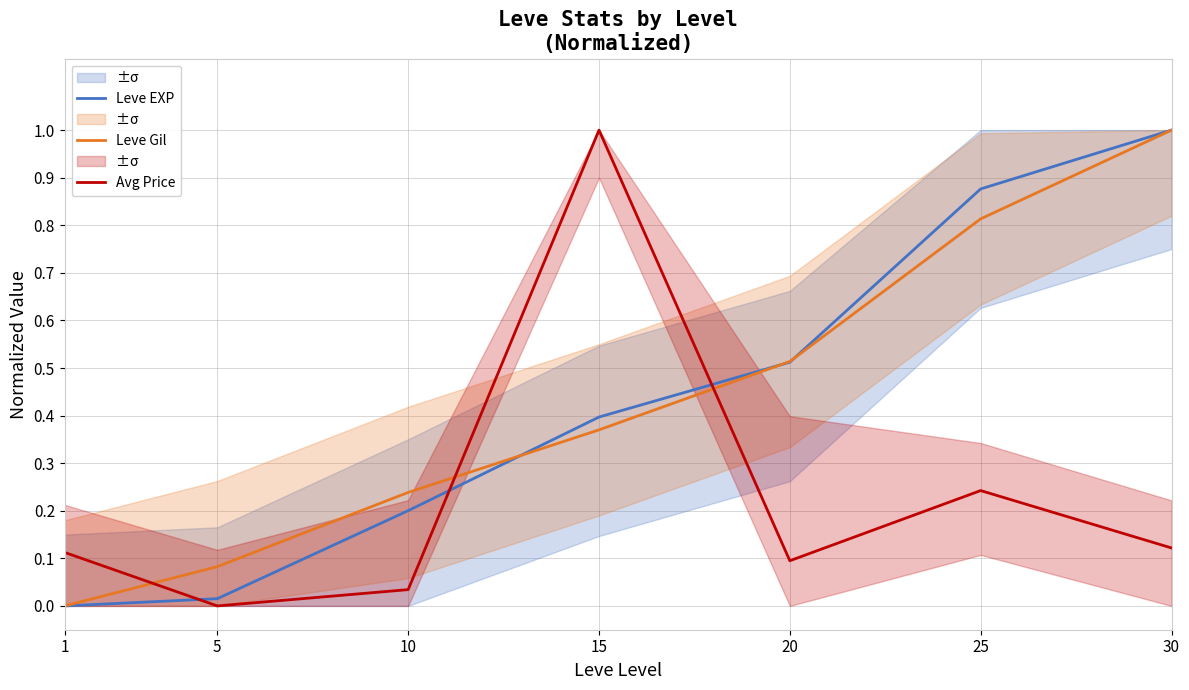

What is the total value across all series at 5?

0.1